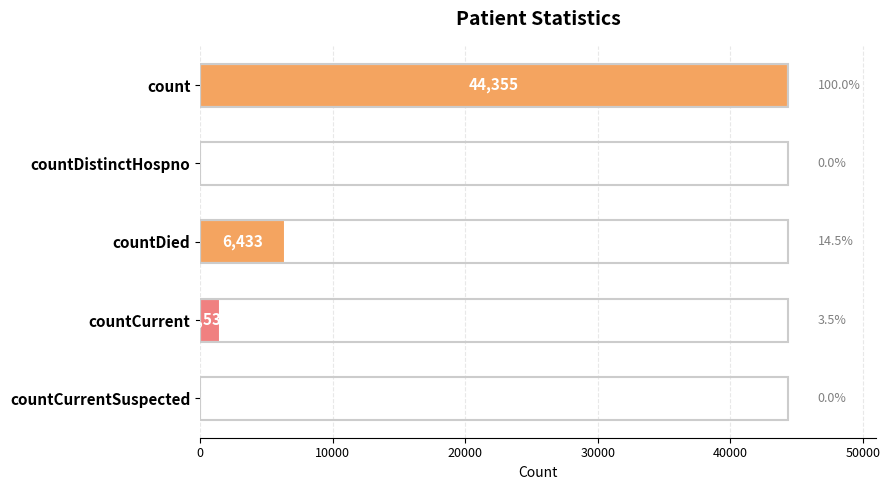

What is the change in value from countDied to countCurrent?

-4902